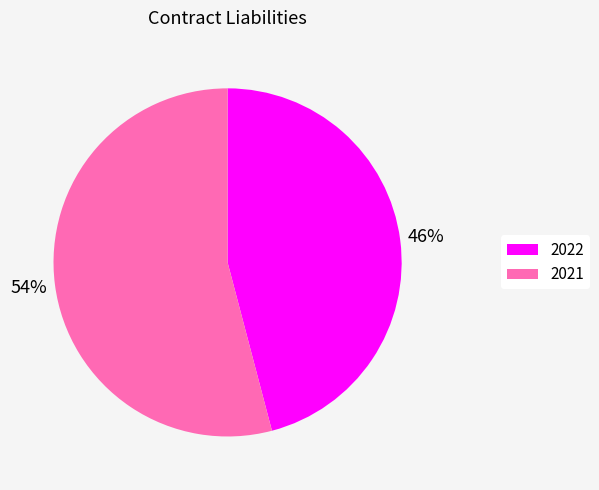

To the nearest percent, what is the difference between the 2021 and 2022 slice percentages?

8%